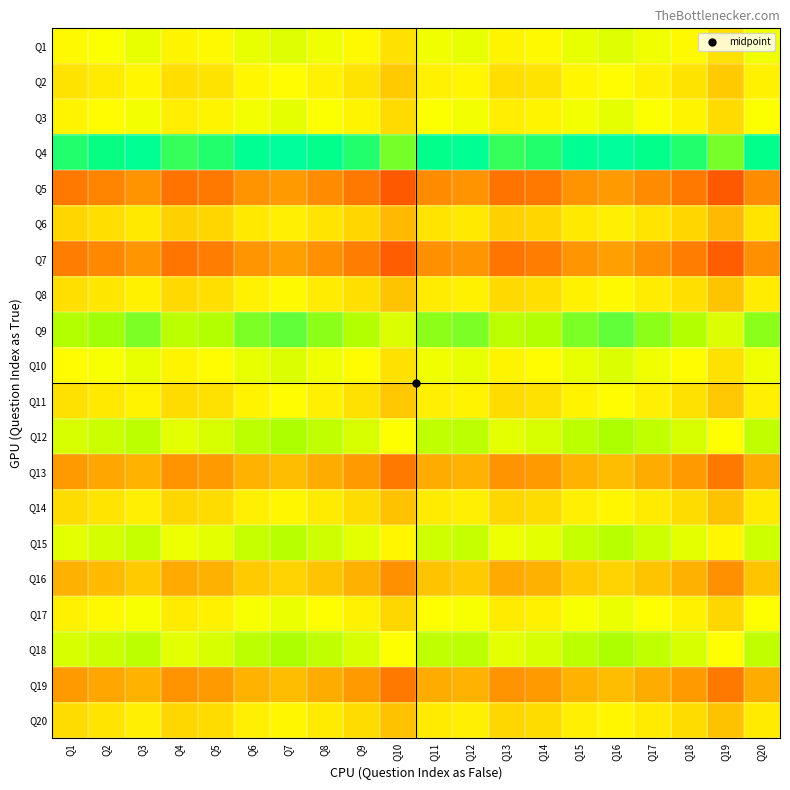

At which category is the sum across all series the highest?

Q7